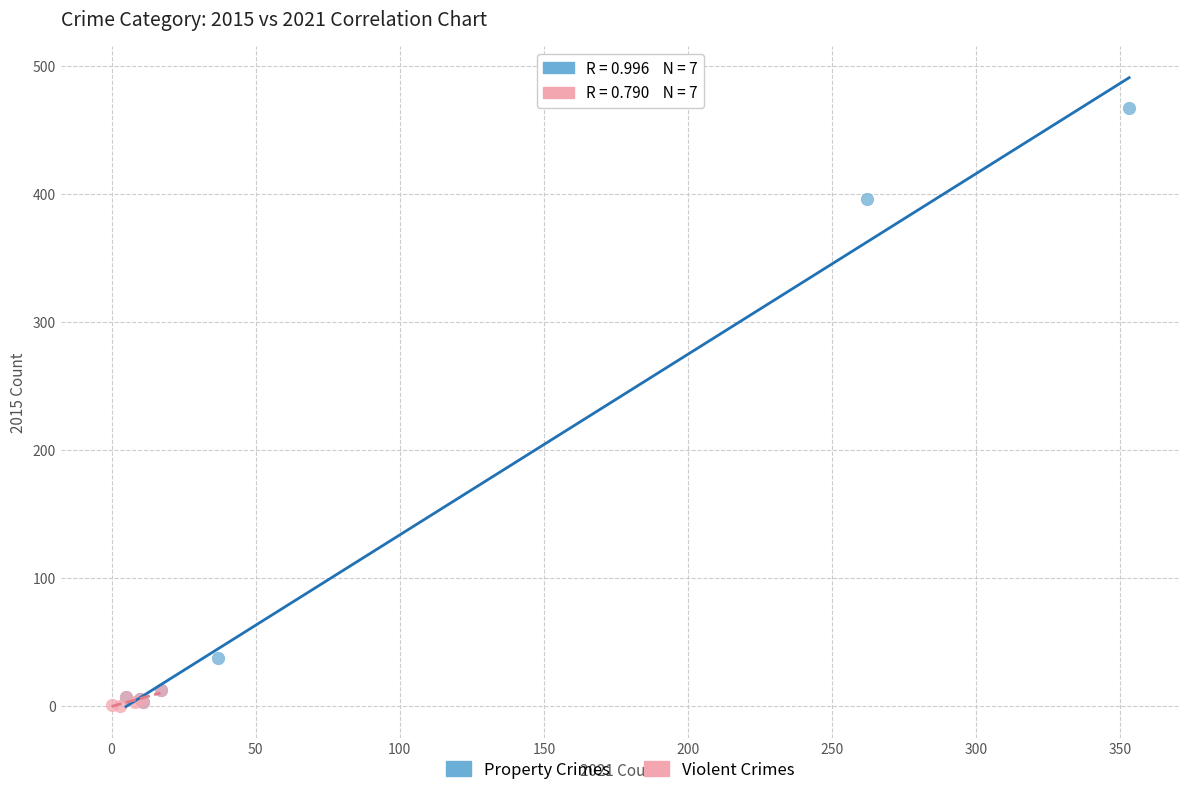

Which series has the widest spread of Y values?

Property Crimes